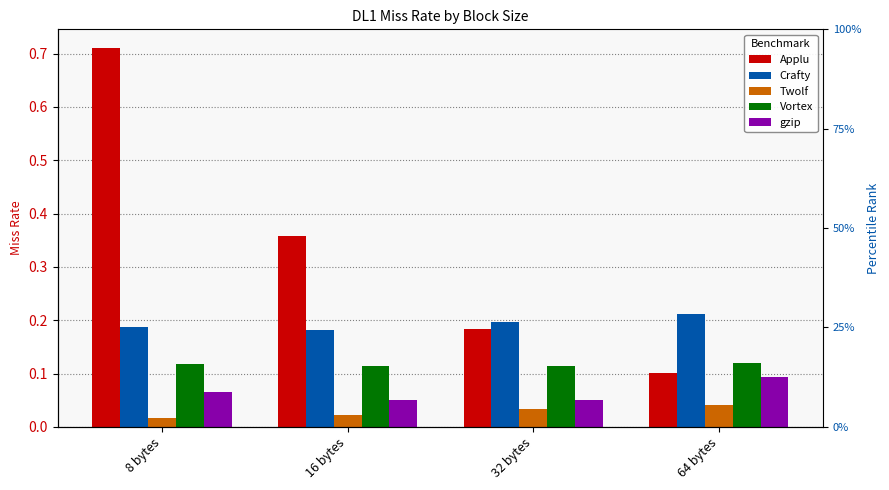

The value of Applu at 32 bytes is 0.3. True or false?

False